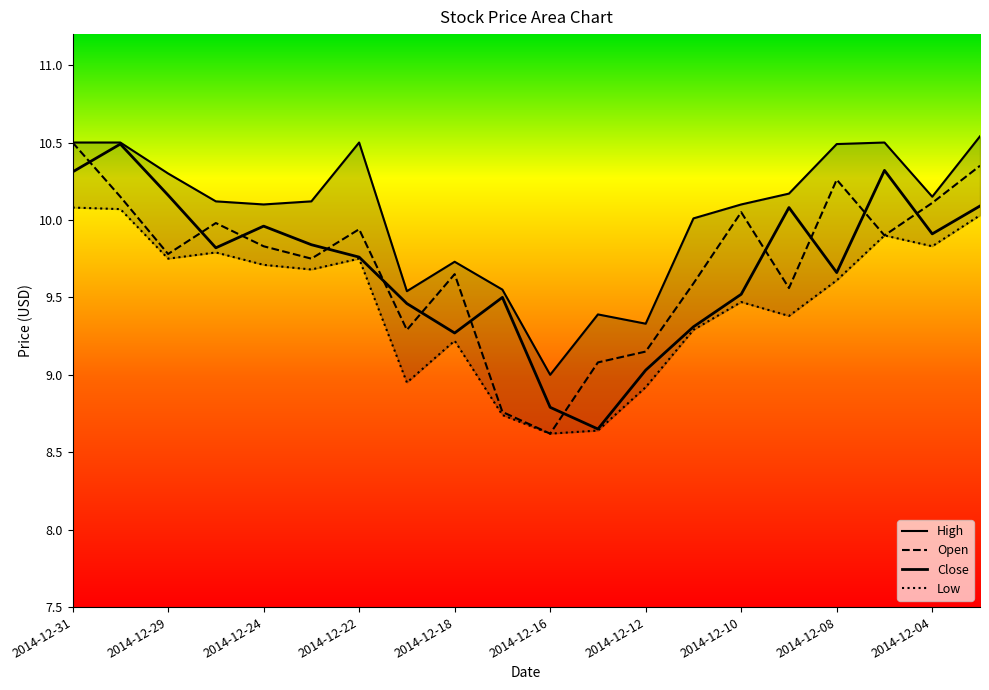

How many lines are shown in the chart?

4